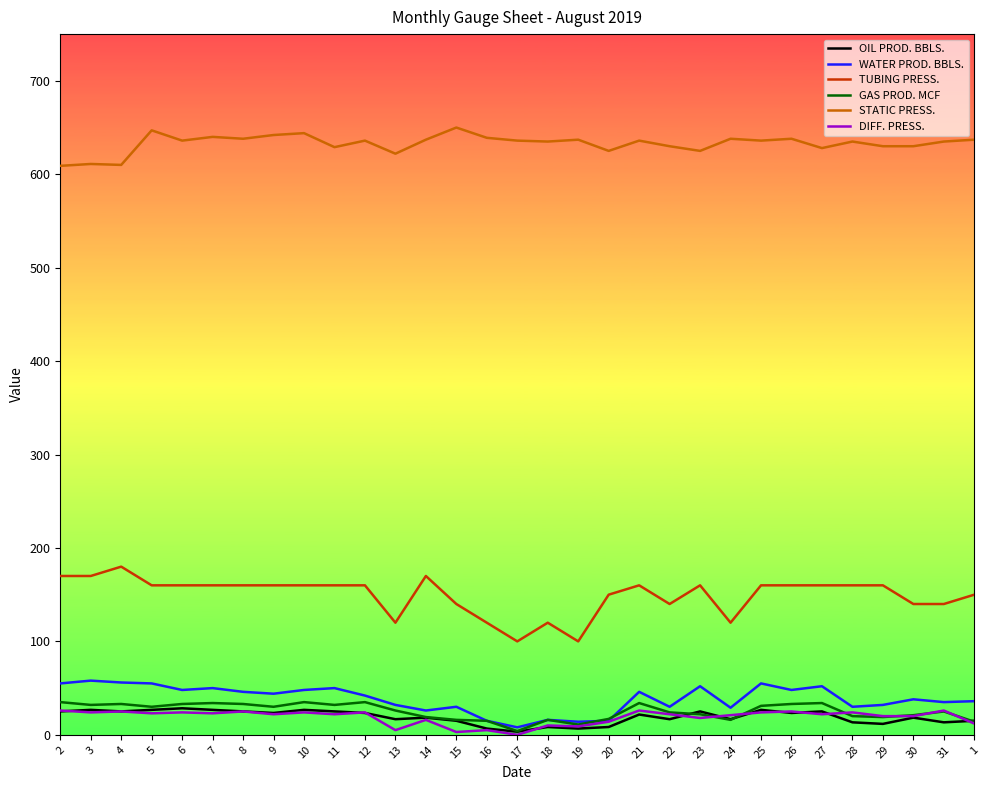

Which series has the largest total across all categories?

STATIC PRESS.